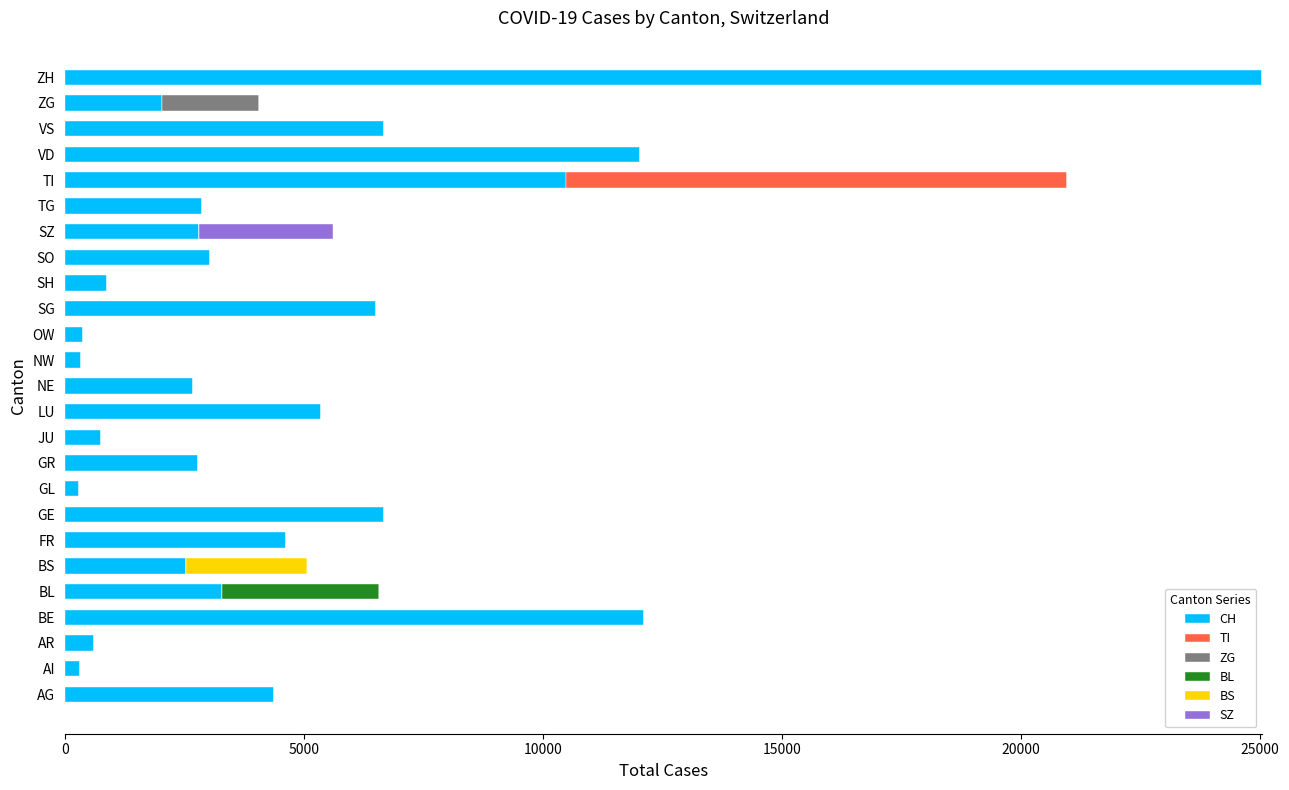

What are all the series names shown in the legend?

CH, TI, ZG, BL, BS, SZ